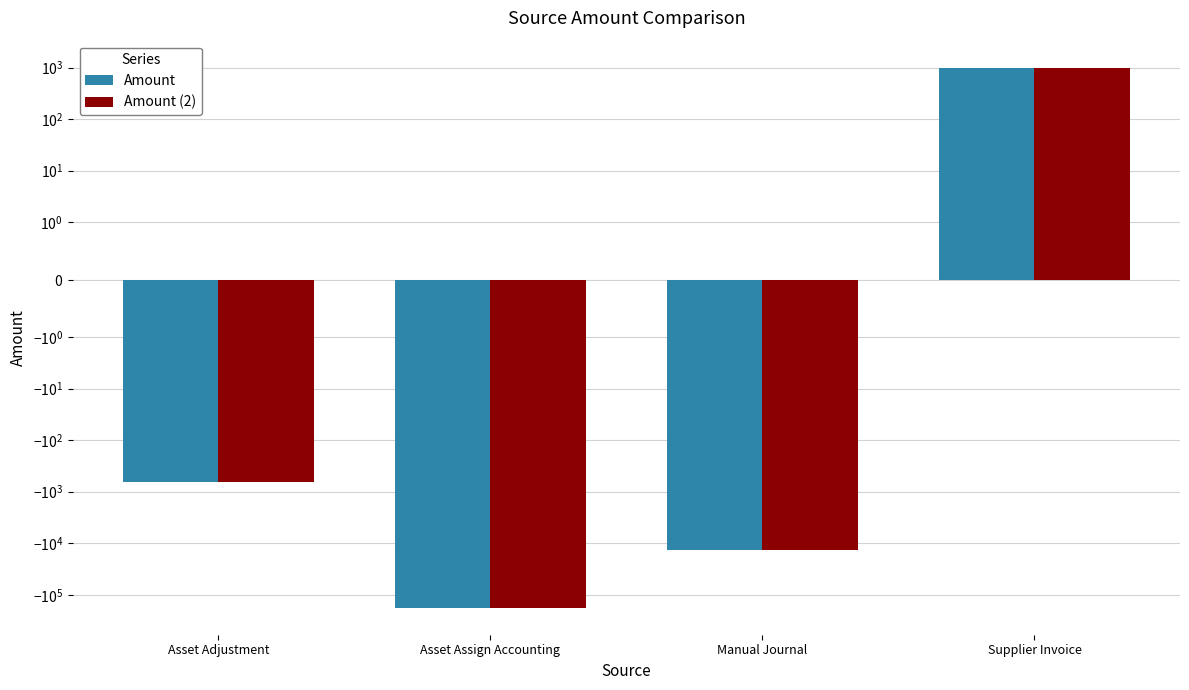

Which series has the largest range (max minus min)?

Amount